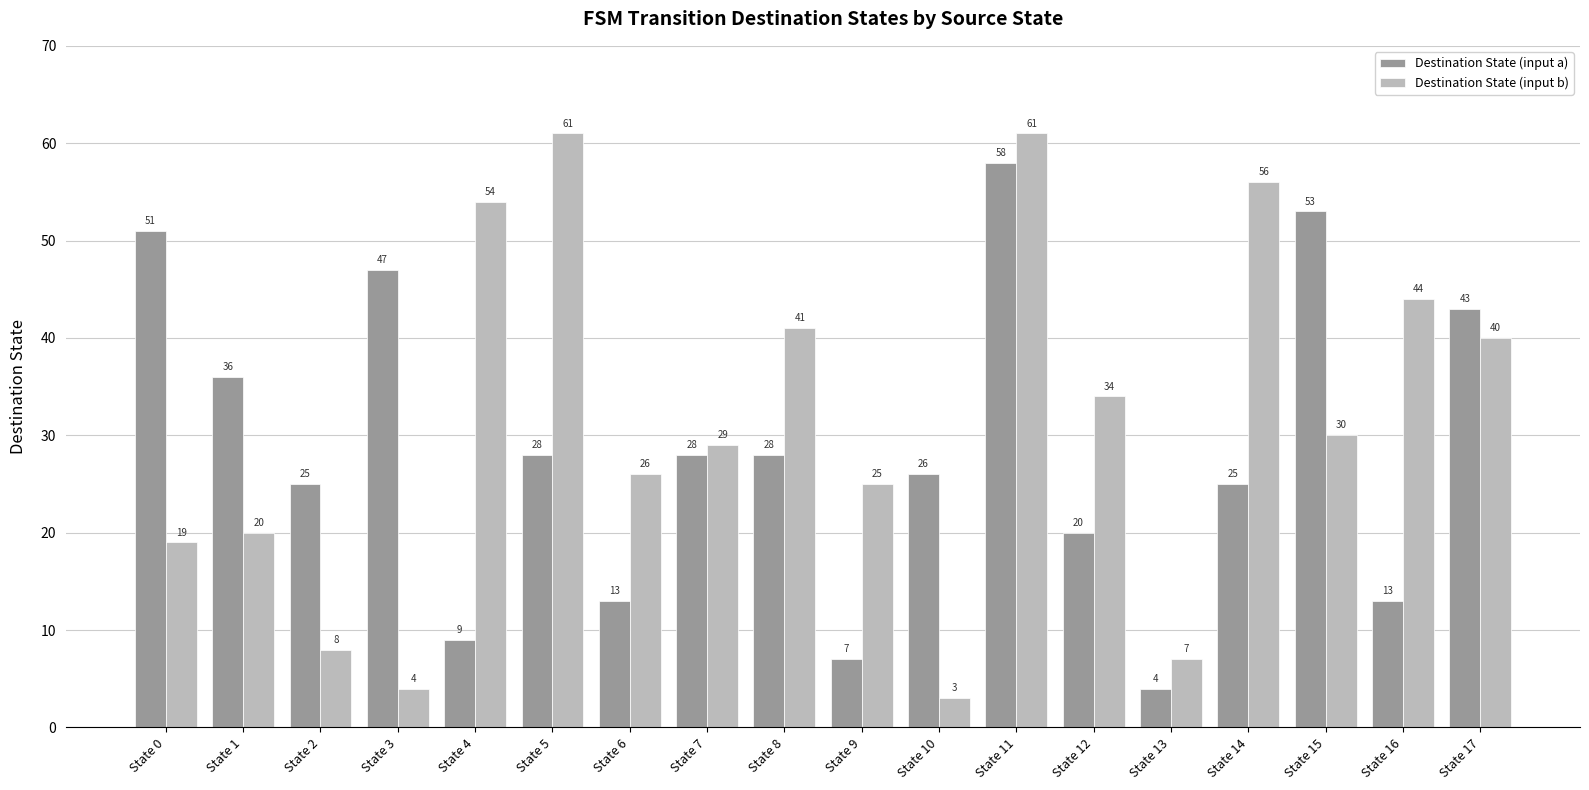

The Destination State (input a) series shows 28 at State 7. True or false?

True